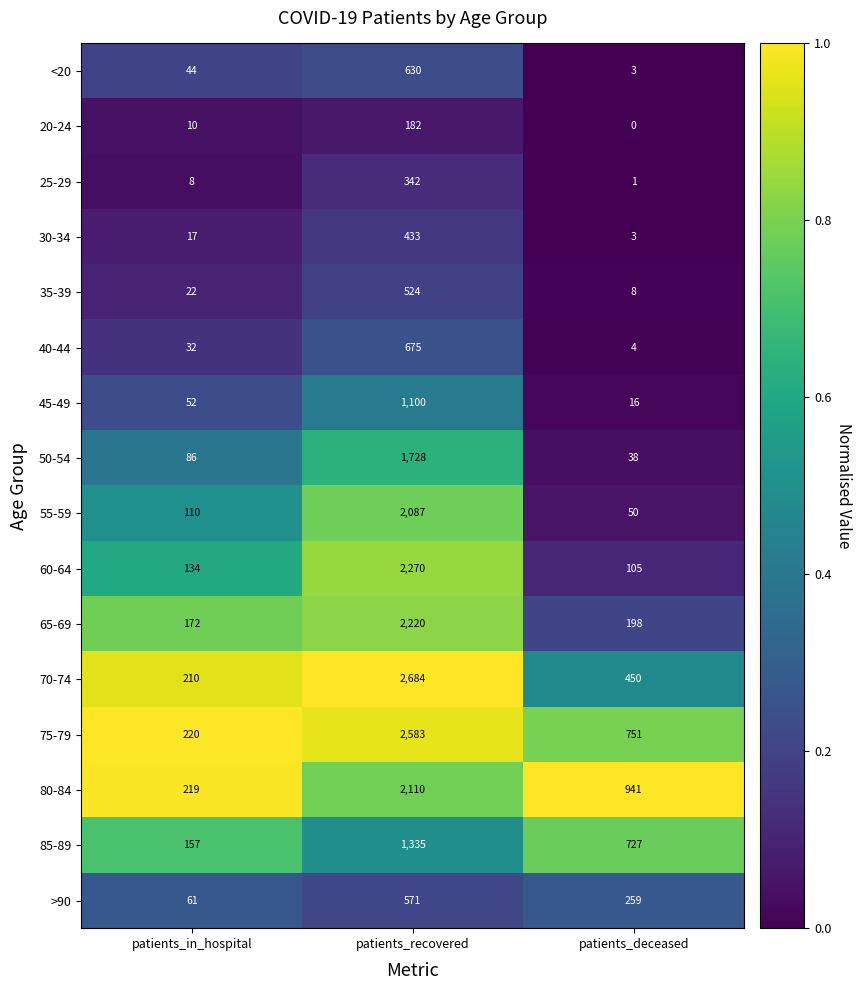

Rank the series by their maximum value, from highest to lowest.

70-74, 75-79, 60-64, 65-69, 80-84, 55-59, 50-54, 85-89, 45-49, 40-44, <20, >90, 35-39, 30-34, 25-29, 20-24